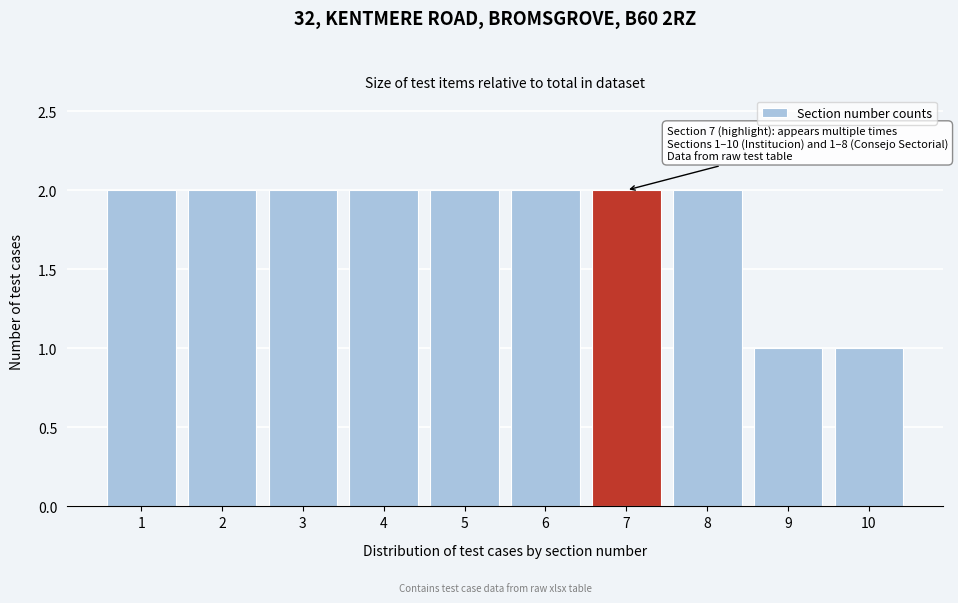

Reading left to right, list all the values displayed in this chart.

1=2	2=2	3=2	4=2	5=2	6=2	7=2	8=2	9=1	10=1